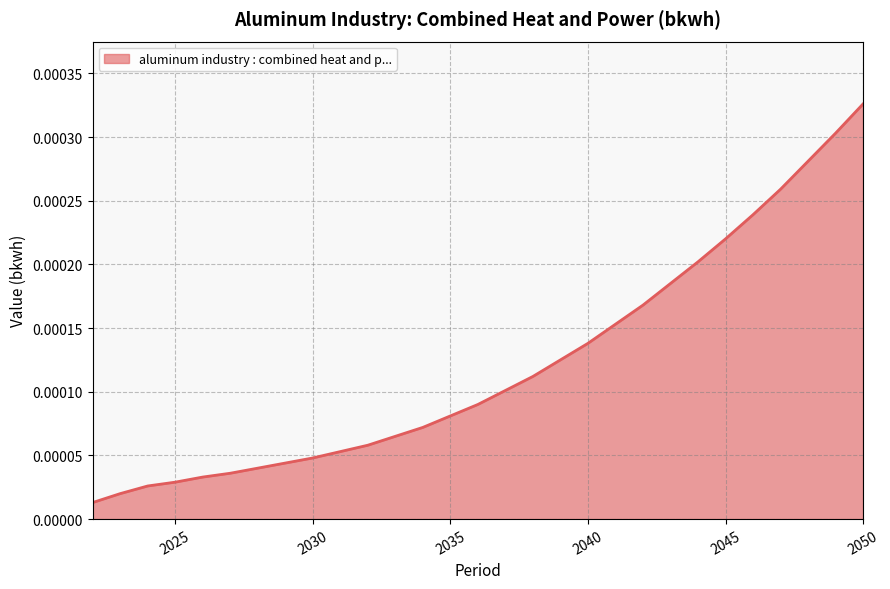

Does the chart display data point markers on the line(s)?

No